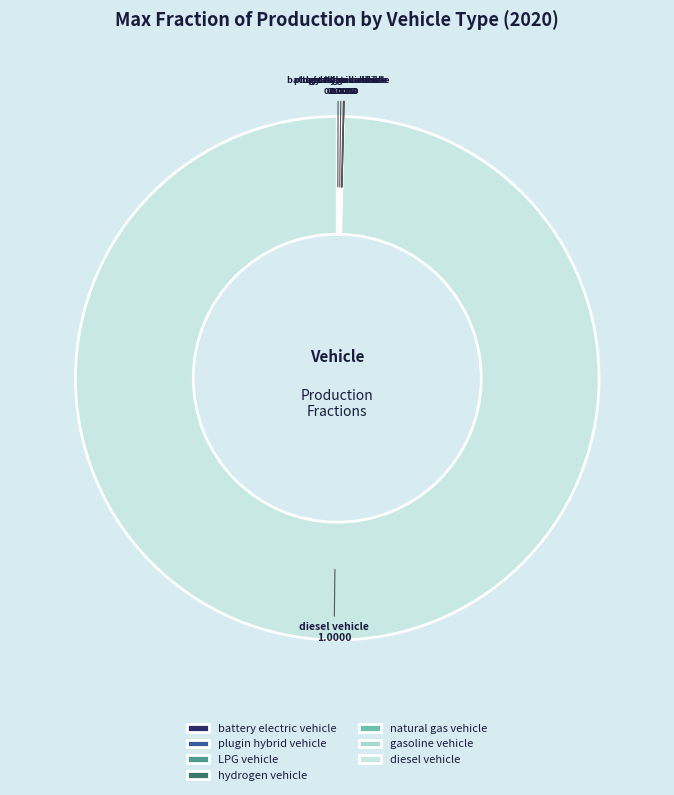

Which slice represents more than half of the pie?

diesel vehicle